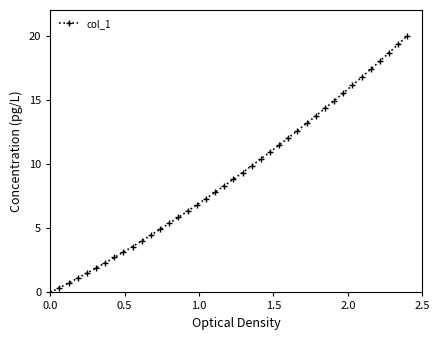

Reading left to right, transcribe all the data shown in this chart.

0.0	0.4	0.7	1.1	1.5	1.9	2.3	2.7	3.1	3.6	4.0	4.5	4.9	5.4	5.9	6.3	6.8	7.3	7.8	8.3	8.8	9.3	9.9	10.4	10.9	11.5	12.0	12.6	13.2	13.8	14.3	14.9	15.5	16.1	16.8	17.4	18.0	18.7	19.3	20.0